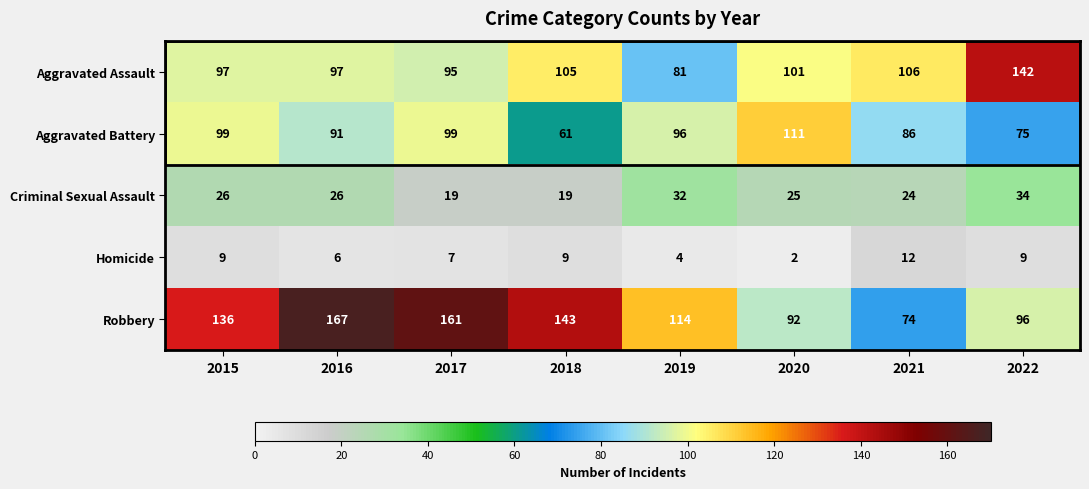

What is the maximum value shown in the chart?

167